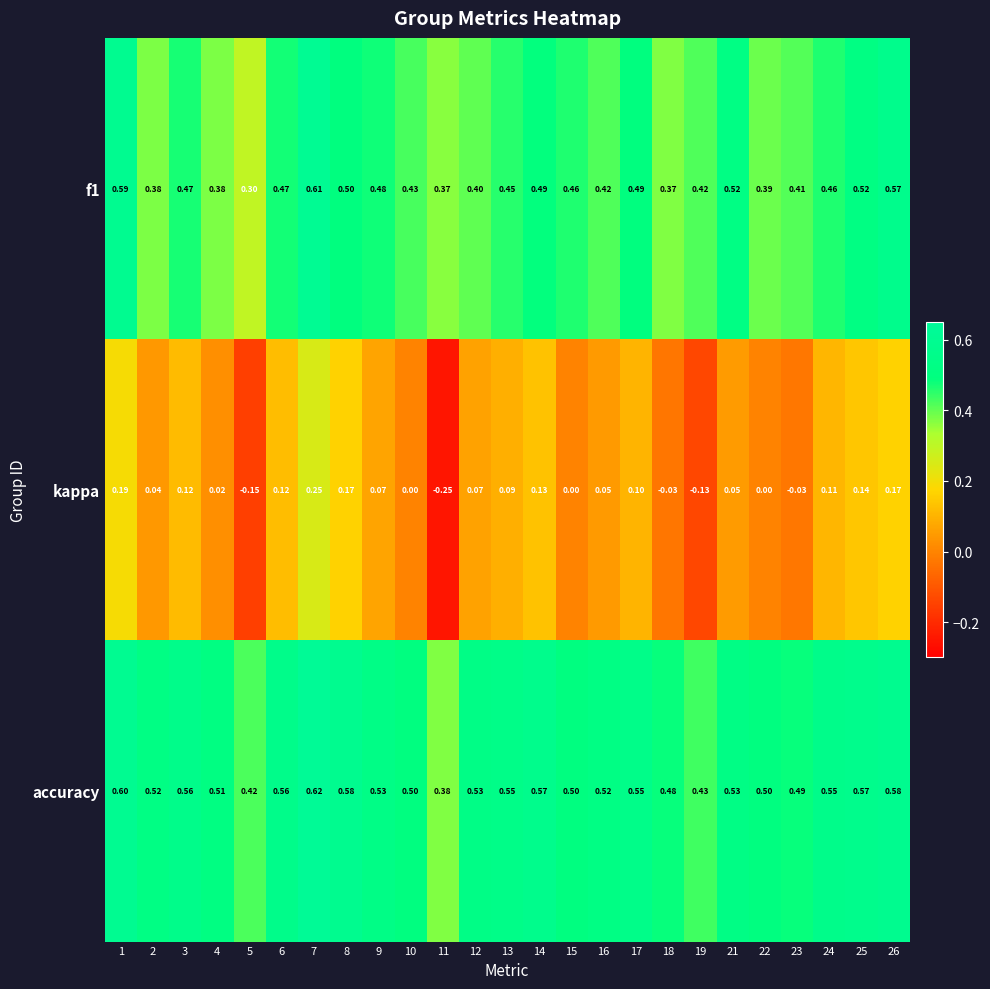

Rank the series by their maximum value, from lowest to highest.

kappa, f1, accuracy